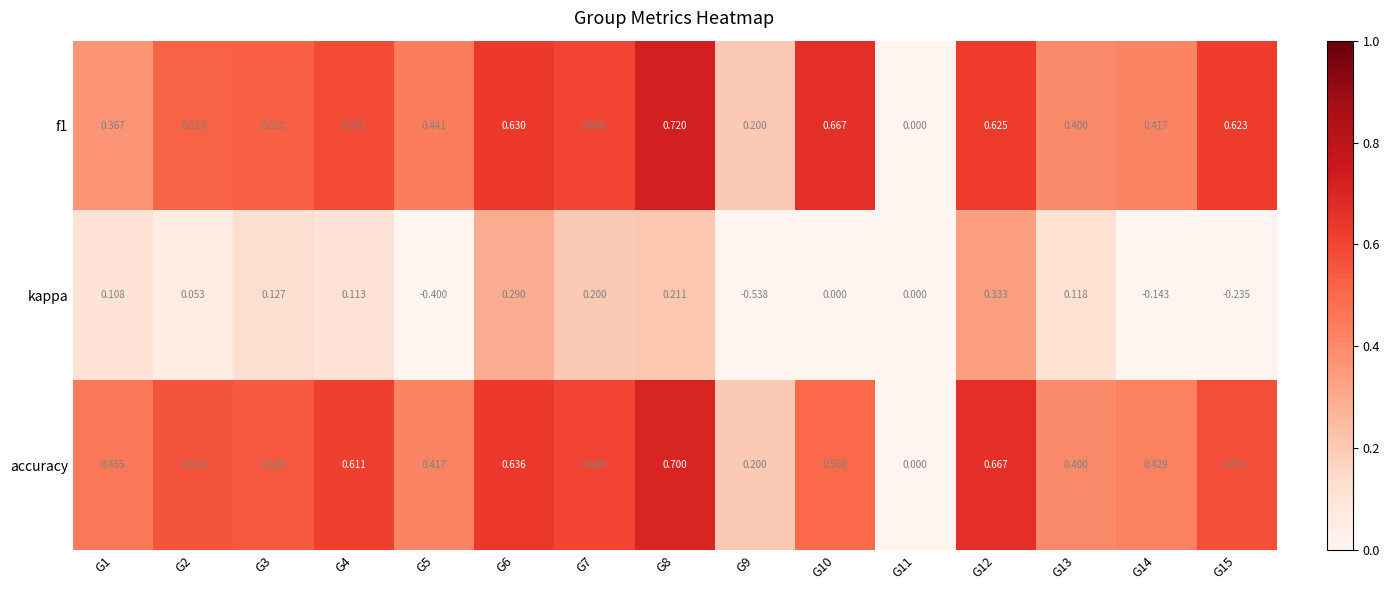

What is the spread (max minus min) of values at G3?

0.4